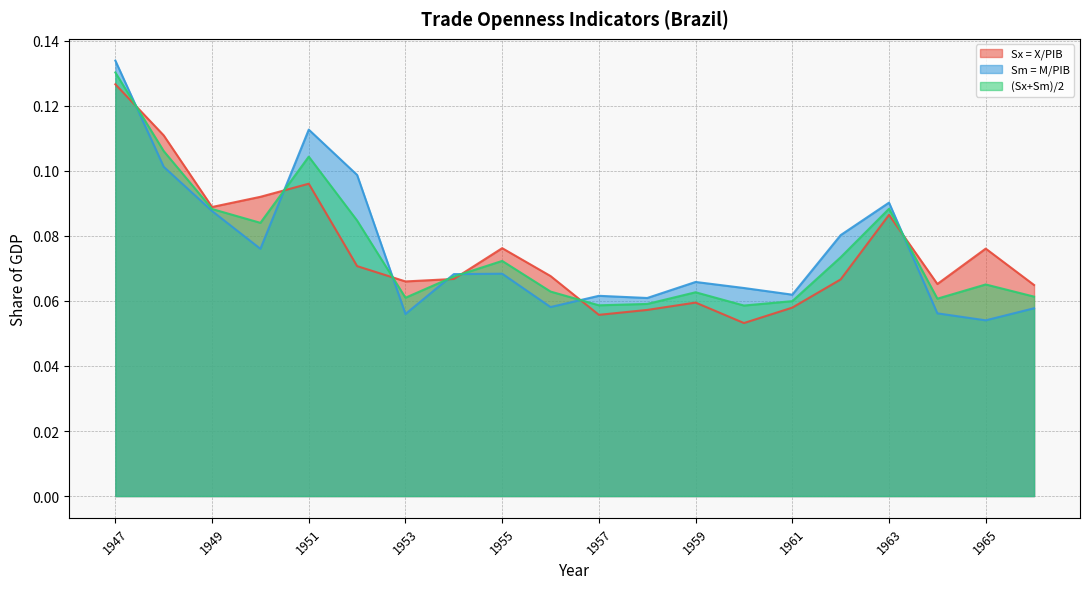

The (Sx+Sm)/2 series shows 0.1 at 1951. True or false?

True